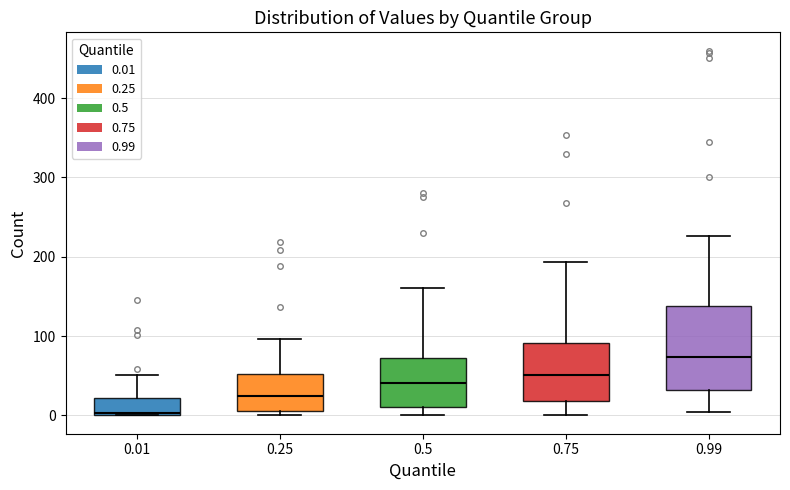

Where does the median line of the box at x = 0.75 sit on the y-axis? The values are not printed on the chart, so give them approximately, as read against the axis.

50